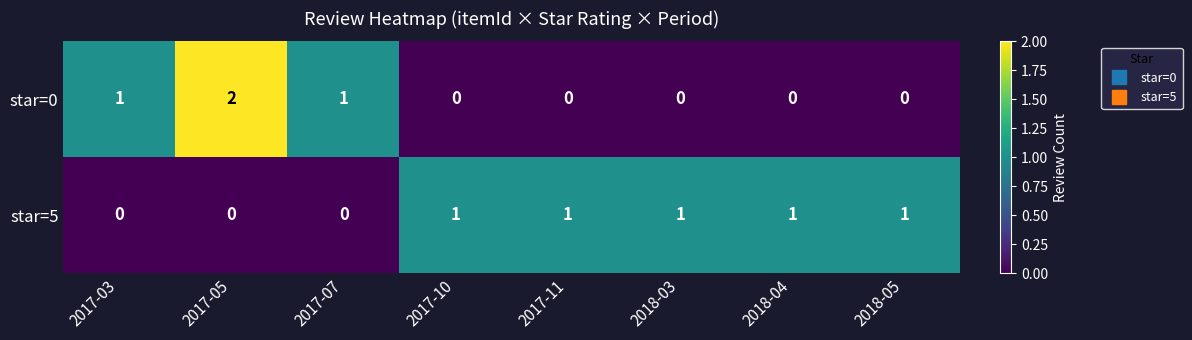

Reading right to left, extract all data points from this chart.

star=0: 2018-05=0	2018-04=0	2018-03=0	2017-11=0	2017-10=0	2017-07=1	2017-05=2	2017-03=1
star=5: 2018-05=1	2018-04=1	2018-03=1	2017-11=1	2017-10=1	2017-07=0	2017-05=0	2017-03=0